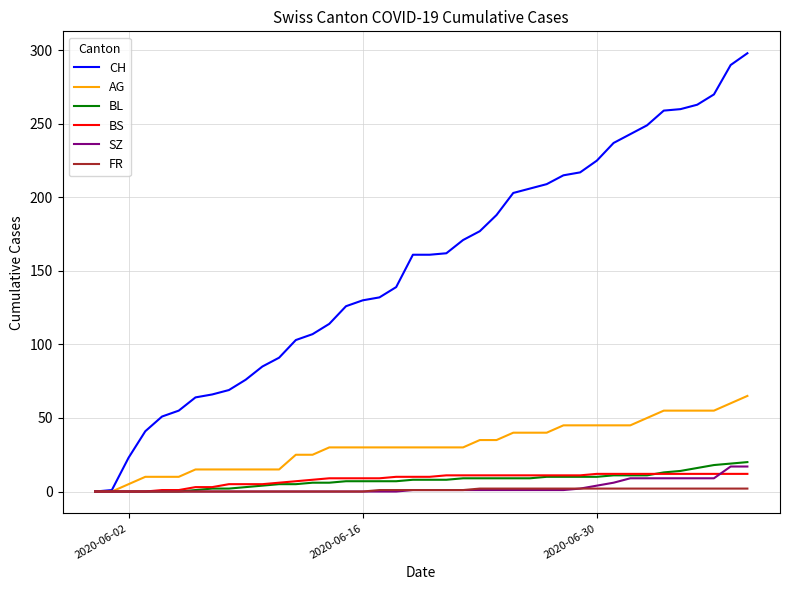

How many lines are shown in the chart?

6